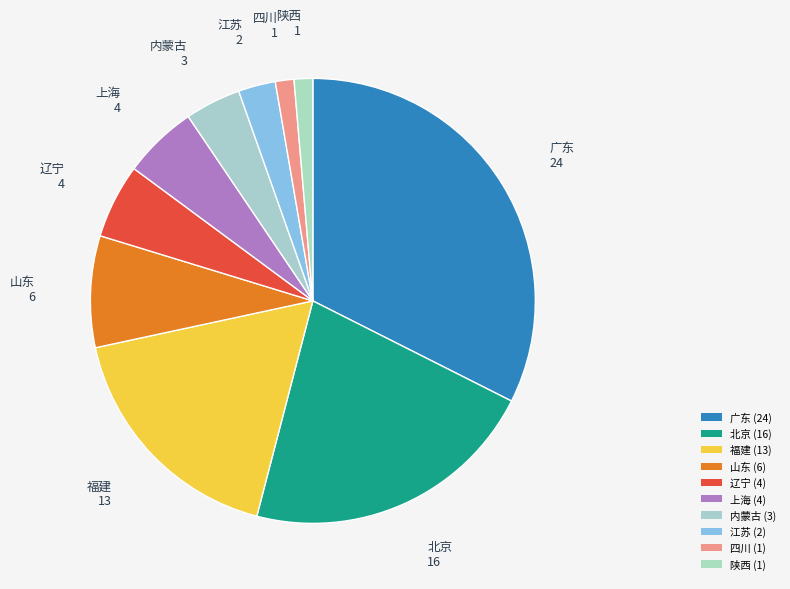

Which category has the smallest portion of the pie?

四川